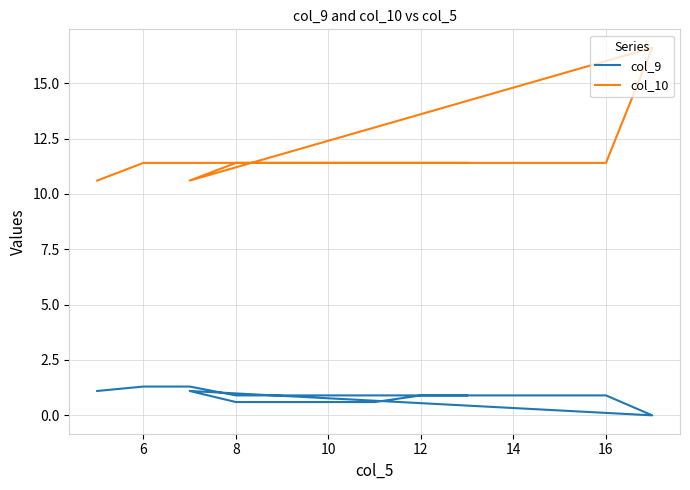

What are all the series names shown in the legend?

col_9, col_10